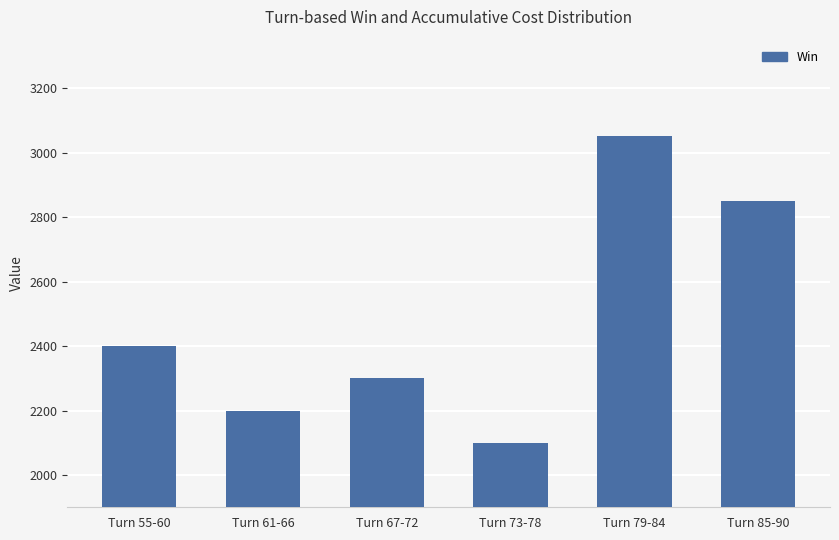

Which label corresponds to the largest value in the chart?

Turn 79-84